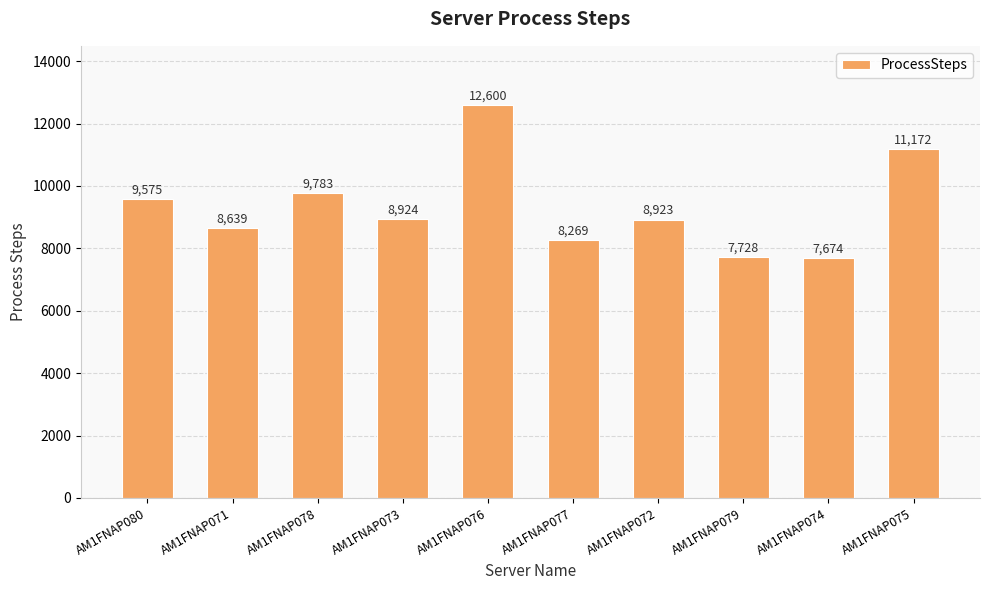

The chart shows a value of 6315 at AM1FNAP080. True or false?

False